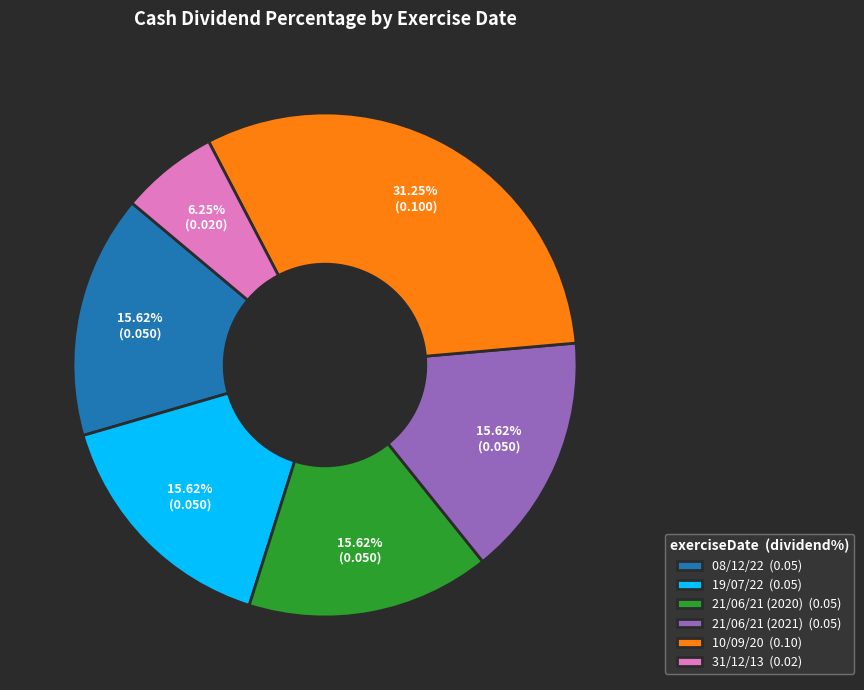

To the nearest percent, what portion does 10/09/20 represent?

31%